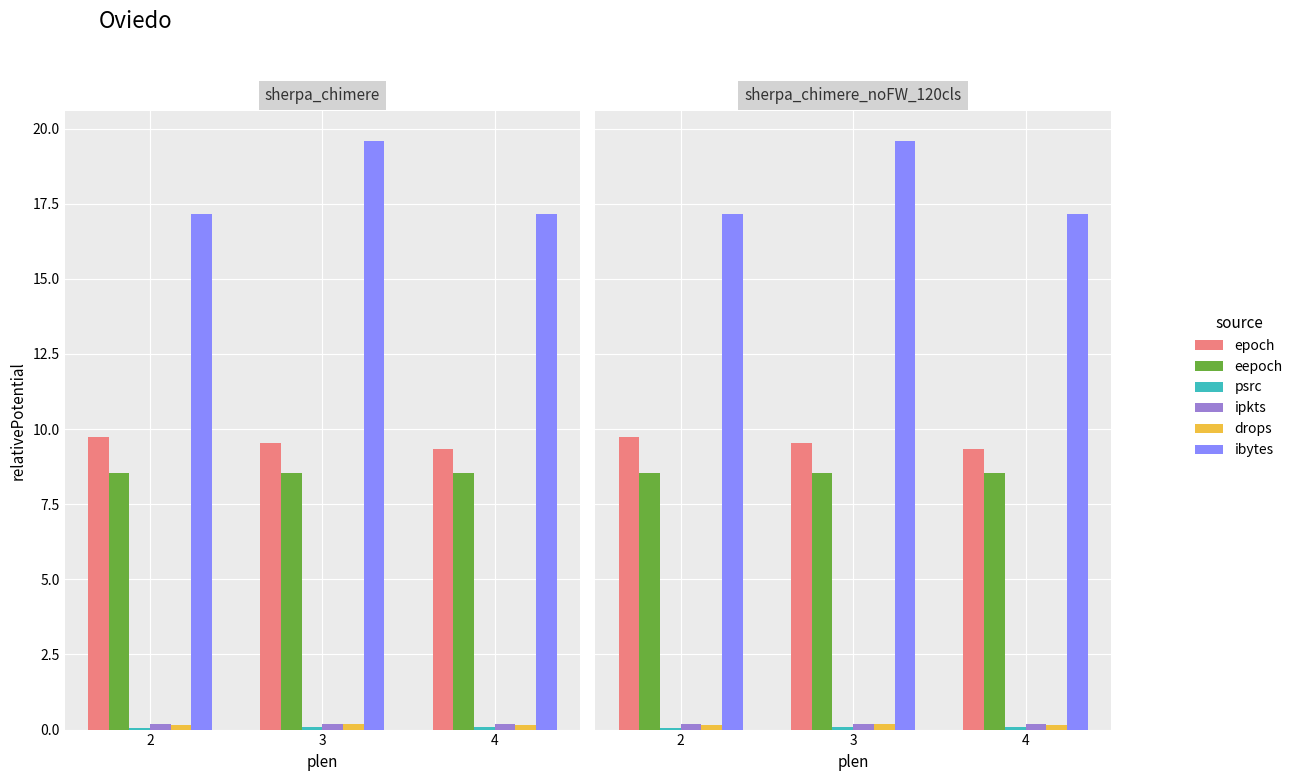

Reading left to right, extract all data points from this chart.

epoch: 2=9.7	3=9.5	4=9.3
eepoch: 2=8.5	3=8.5	4=8.6
psrc: 2=0.1	3=0.1	4=0.1
ipkts: 2=0.2	3=0.2	4=0.2
drops: 2=0.1	3=0.2	4=0.1
ibytes: 2=17.1	3=19.6	4=17.1